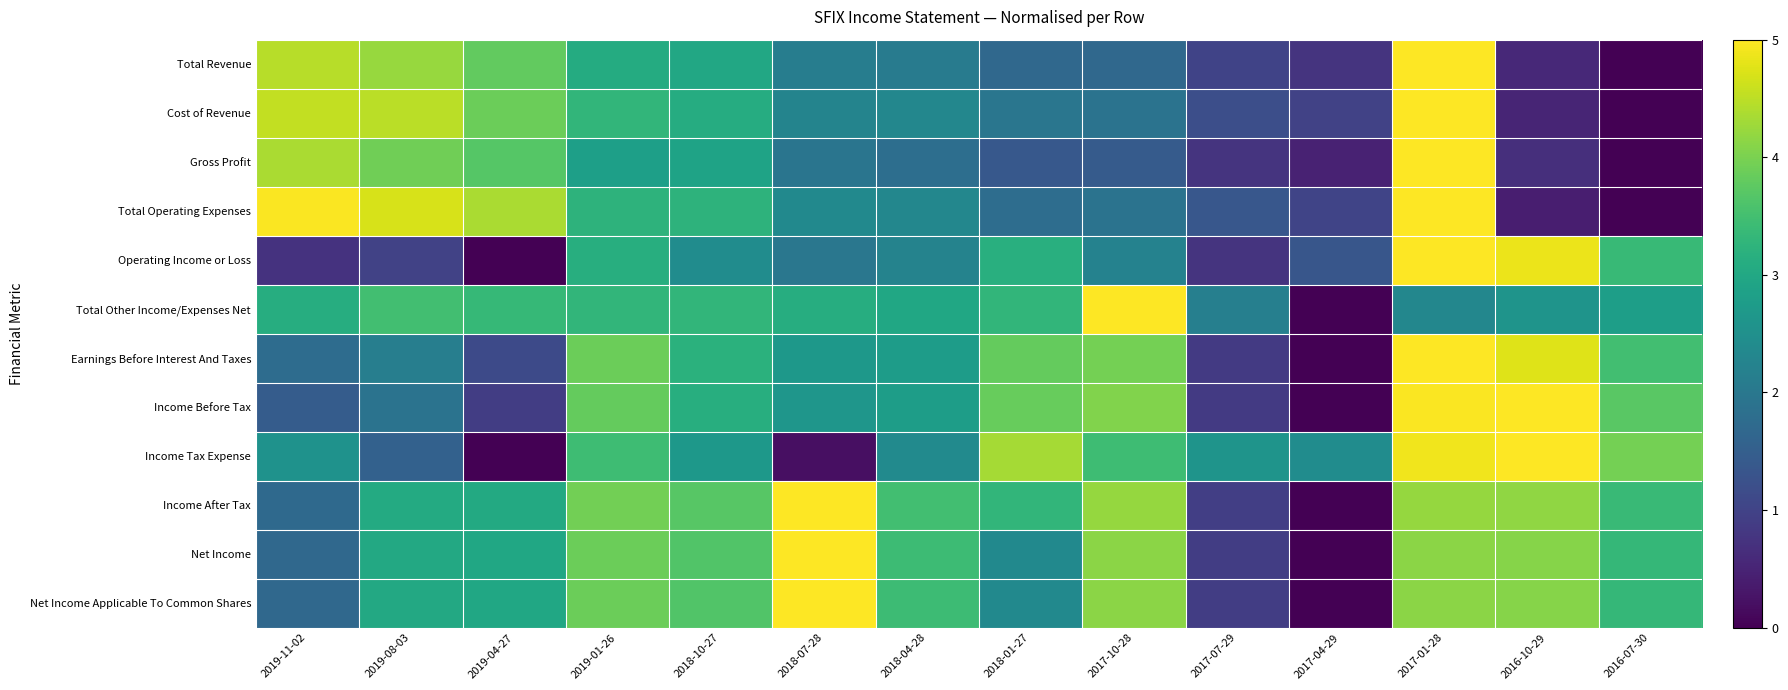

Reading right to left, what are all the values shown in this chart?

Total Revenue: 2016-07-30=0.0	2016-10-29=0.6	2017-01-28=5.0	2017-04-29=0.8	2017-07-29=1.0	2017-10-28=1.7	2018-01-27=1.7	2018-04-28=2.1	2018-07-28=2.1	2018-10-27=3.0	2019-01-26=3.1	2019-04-27=3.8	2019-08-03=4.2	2019-11-02=4.5
Cost of Revenue: 2016-07-30=0.0	2016-10-29=0.5	2017-01-28=5.0	2017-04-29=1.0	2017-07-29=1.2	2017-10-28=1.9	2018-01-27=2.0	2018-04-28=2.3	2018-07-28=2.3	2018-10-27=3.1	2019-01-26=3.3	2019-04-27=3.9	2019-08-03=4.5	2019-11-02=4.5
Gross Profit: 2016-07-30=0.0	2016-10-29=0.7	2017-01-28=5.0	2017-04-29=0.5	2017-07-29=0.8	2017-10-28=1.4	2018-01-27=1.4	2018-04-28=1.8	2018-07-28=1.9	2018-10-27=2.9	2019-01-26=2.8	2019-04-27=3.7	2019-08-03=3.9	2019-11-02=4.4
Total Operating Expenses: 2016-07-30=0.0	2016-10-29=0.4	2017-01-28=5.0	2017-04-29=1.0	2017-07-29=1.4	2017-10-28=1.9	2018-01-27=1.8	2018-04-28=2.3	2018-07-28=2.4	2018-10-27=3.2	2019-01-26=3.2	2019-04-27=4.4	2019-08-03=4.7	2019-11-02=5.0
Operating Income or Loss: 2016-07-30=3.4	2016-10-29=4.9	2017-01-28=5.0	2017-04-29=1.3	2017-07-29=0.8	2017-10-28=2.2	2018-01-27=3.2	2018-04-28=2.2	2018-07-28=2.0	2018-10-27=2.4	2019-01-26=3.1	2019-04-27=0.0	2019-08-03=1.0	2019-11-02=0.7
Total Other Income/Expenses Net: 2016-07-30=2.8	2016-10-29=2.6	2017-01-28=2.3	2017-04-29=0.0	2017-07-29=2.2	2017-10-28=5.0	2018-01-27=3.3	2018-04-28=3.0	2018-07-28=3.1	2018-10-27=3.3	2019-01-26=3.3	2019-04-27=3.3	2019-08-03=3.5	2019-11-02=3.1
Earnings Before Interest And Taxes: 2016-07-30=3.5	2016-10-29=4.8	2017-01-28=5.0	2017-04-29=0.0	2017-07-29=0.8	2017-10-28=4.0	2018-01-27=3.8	2018-04-28=2.8	2018-07-28=2.7	2018-10-27=3.2	2019-01-26=3.9	2019-04-27=1.1	2019-08-03=2.1	2019-11-02=1.8
Income Before Tax: 2016-07-30=3.7	2016-10-29=5.0	2017-01-28=5.0	2017-04-29=0.0	2017-07-29=0.8	2017-10-28=4.1	2018-01-27=3.8	2018-04-28=2.8	2018-07-28=2.6	2018-10-27=3.1	2019-01-26=3.8	2019-04-27=0.9	2019-08-03=1.9	2019-11-02=1.4
Income Tax Expense: 2016-07-30=4.0	2016-10-29=5.0	2017-01-28=4.9	2017-04-29=2.4	2017-07-29=2.6	2017-10-28=3.4	2018-01-27=4.3	2018-04-28=2.4	2018-07-28=0.2	2018-10-27=2.7	2019-01-26=3.4	2019-04-27=0.0	2019-08-03=1.6	2019-11-02=2.5
Income After Tax: 2016-07-30=3.4	2016-10-29=4.2	2017-01-28=4.2	2017-04-29=0.0	2017-07-29=0.9	2017-10-28=4.2	2018-01-27=3.3	2018-04-28=3.5	2018-07-28=5.0	2018-10-27=3.7	2019-01-26=3.9	2019-04-27=3.0	2019-08-03=3.1	2019-11-02=1.7
Net Income: 2016-07-30=3.3	2016-10-29=4.1	2017-01-28=4.1	2017-04-29=0.0	2017-07-29=0.9	2017-10-28=4.1	2018-01-27=2.4	2018-04-28=3.4	2018-07-28=5.0	2018-10-27=3.6	2019-01-26=3.9	2019-04-27=3.0	2019-08-03=3.0	2019-11-02=1.7
Net Income Applicable To Common Shares: 2016-07-30=3.3	2016-10-29=4.1	2017-01-28=4.1	2017-04-29=0.0	2017-07-29=0.9	2017-10-28=4.1	2018-01-27=2.4	2018-04-28=3.4	2018-07-28=5.0	2018-10-27=3.6	2019-01-26=3.9	2019-04-27=3.0	2019-08-03=3.0	2019-11-02=1.7